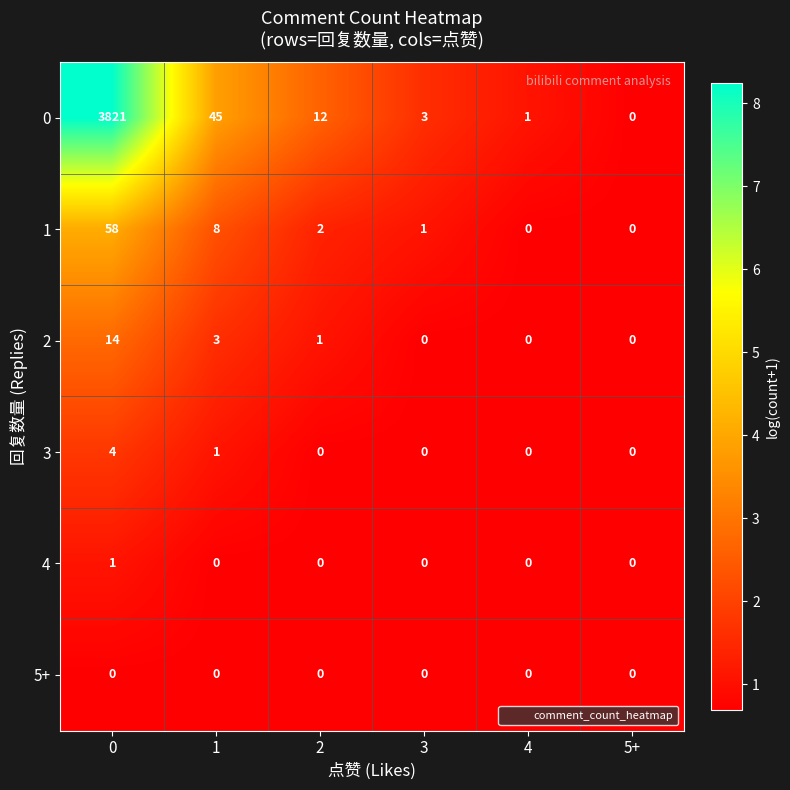

What is the total value across all series at 5+?

0